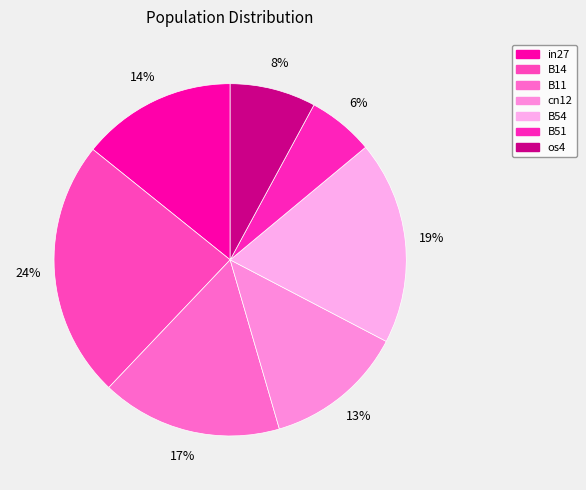

The cn12 slice represents 18% of the pie. True or false?

False